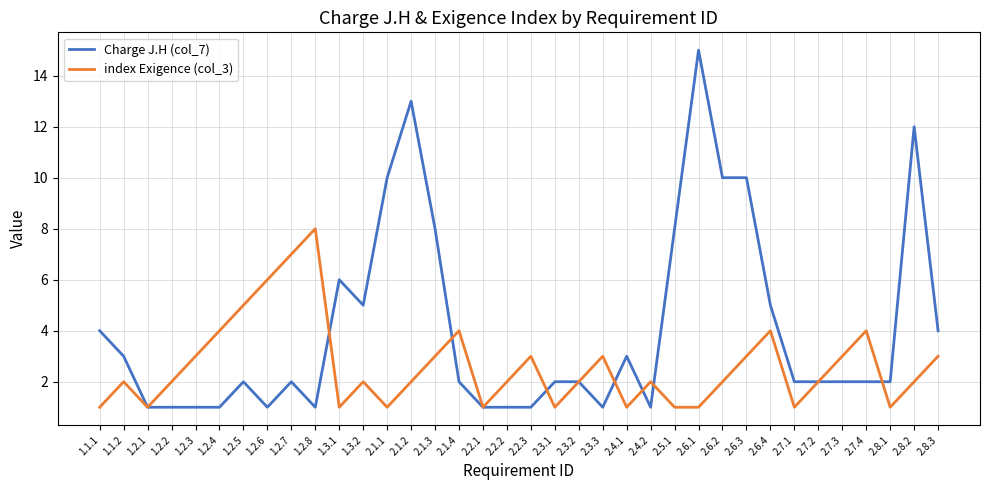

What is the difference between the maximum and minimum values in the Charge J.H (col_7) series?

14